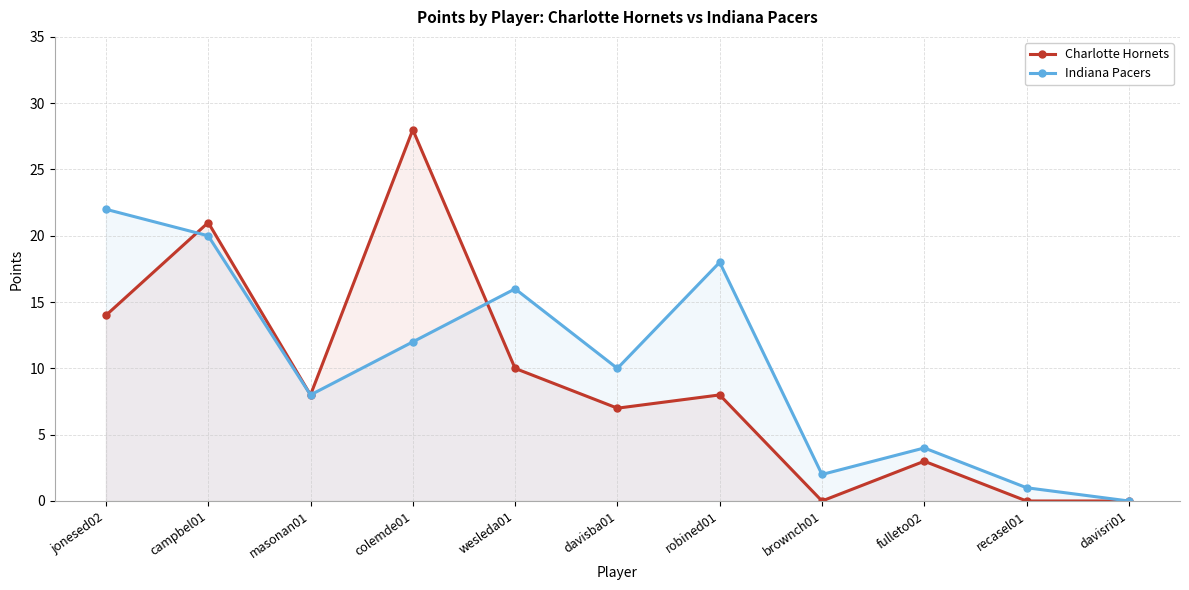

List the series in order of their overall mean, lowest first.

Charlotte Hornets, Indiana Pacers